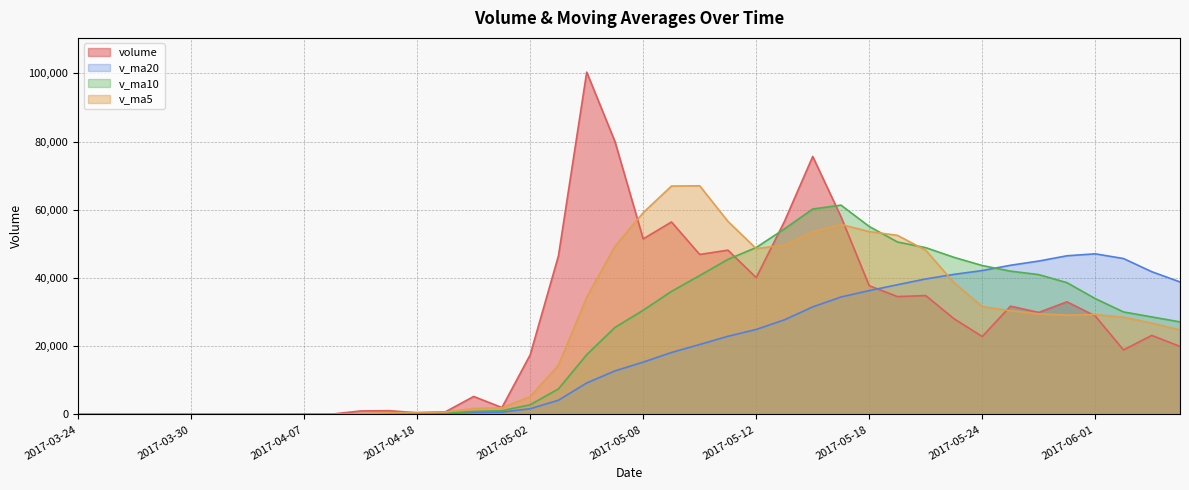

Reading left to right, extract all data points from this chart.

volume: 34.0	25.0	2.0	22.0	35.0	43.0	27.0	30.0	108.0	128.0	1042.8	1123.8	509.0	795.4	5287.1	2038.3	17496.0	46497.6	100330.6	79987.6	51462.5	56418.0	46895.2	48156.1	40110.8	56596.7	75610.9	57968.5	37743.2	34549.4	34855.4	28068.1	22852.6	31748.5	29911.5	33023.1	28864.9	18920.9	23177.0	19957.2
v_ma5: 34.0	29.5	20.3	20.8	23.6	25.4	25.8	31.4	48.6	67.2	267.2	486.5	582.3	719.8	1751.6	1950.7	5225.1	14422.9	34329.9	49270.0	59154.9	66939.3	67018.8	56583.9	48608.5	49635.4	53474.0	55688.6	53606.0	52493.8	48145.5	38636.9	31613.7	30414.8	29487.2	29120.8	29280.1	28493.8	26779.5	24788.6
v_ma10: 34.0	29.5	20.3	20.8	23.6	26.8	26.9	27.2	36.2	45.4	146.3	256.2	306.9	384.2	909.4	1108.9	2855.8	7502.6	17524.9	25510.8	30552.8	36082.2	40720.8	45456.9	48939.3	54395.1	60206.6	61353.7	55095.0	50551.1	48890.4	46055.4	43651.2	42010.4	40990.5	38633.1	33958.5	30053.8	28597.1	27137.9
v_ma20: 34.0	29.5	20.3	20.8	23.6	26.8	26.9	27.2	36.2	45.4	136.1	218.4	240.7	280.4	614.1	703.1	1691.0	4180.2	9240.8	12778.1	15349.5	18169.2	20513.8	22920.5	24924.3	27752.0	31531.2	34428.2	36309.9	38031.0	39721.6	41068.8	42186.0	43733.7	44964.9	46514.1	47082.6	45703.7	41846.1	38844.5